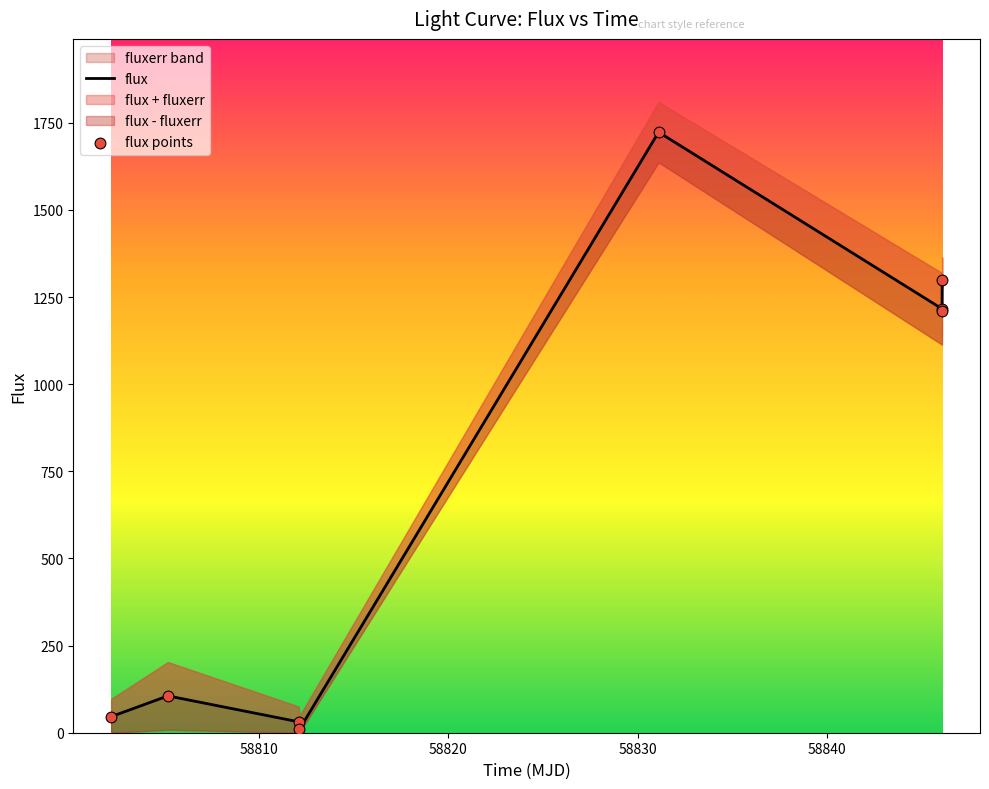

Which series reaches the minimum Y coordinate?

flux